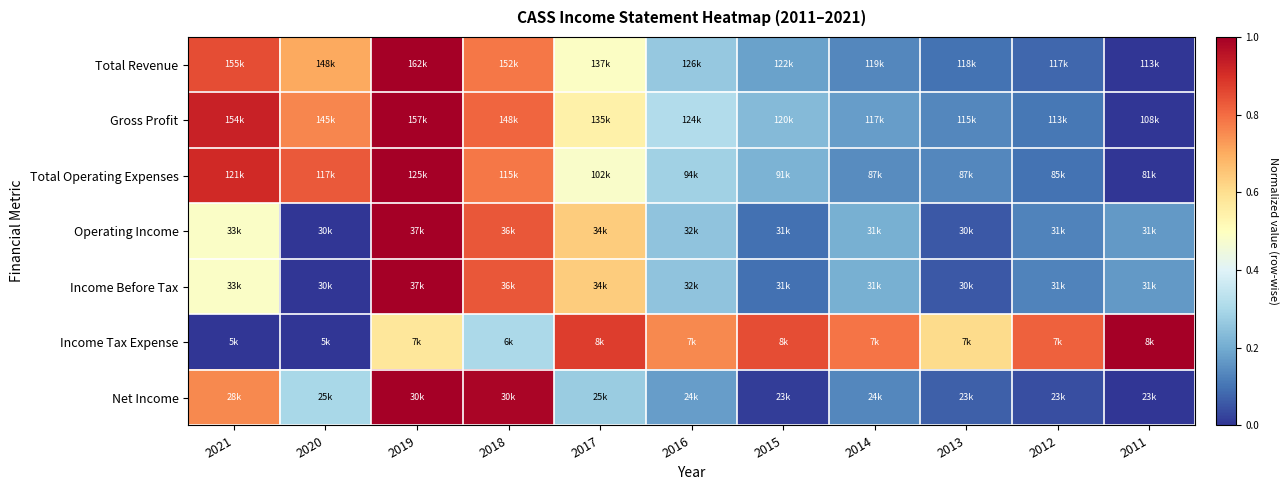

What is the difference between the highest and lowest values at 2015?

0.8